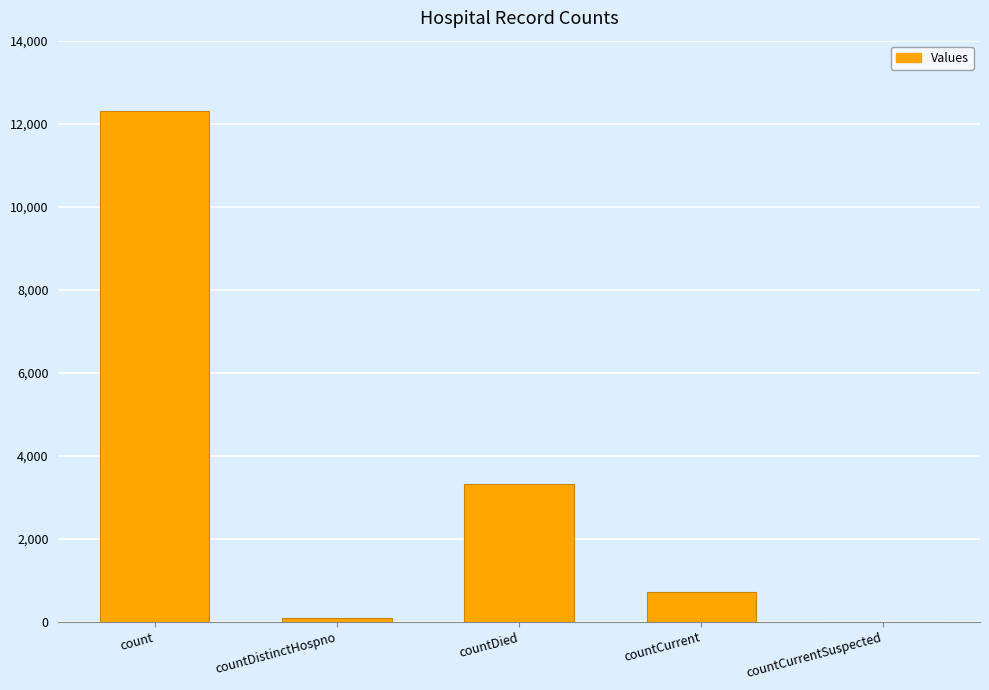

Are the bars horizontal?

No